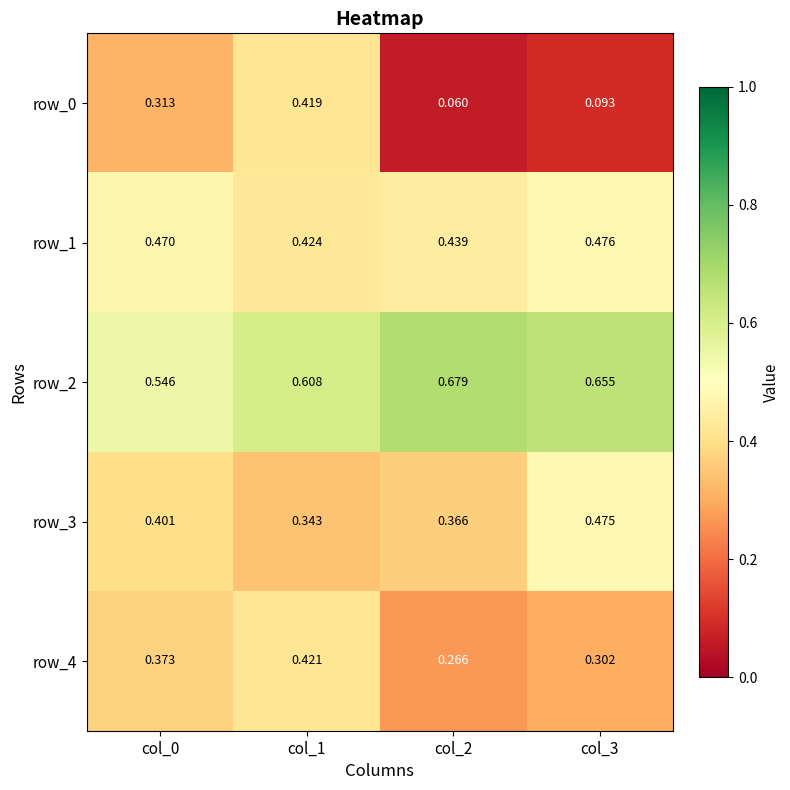

Which category has the lowest value in the row_2 series?

col_0